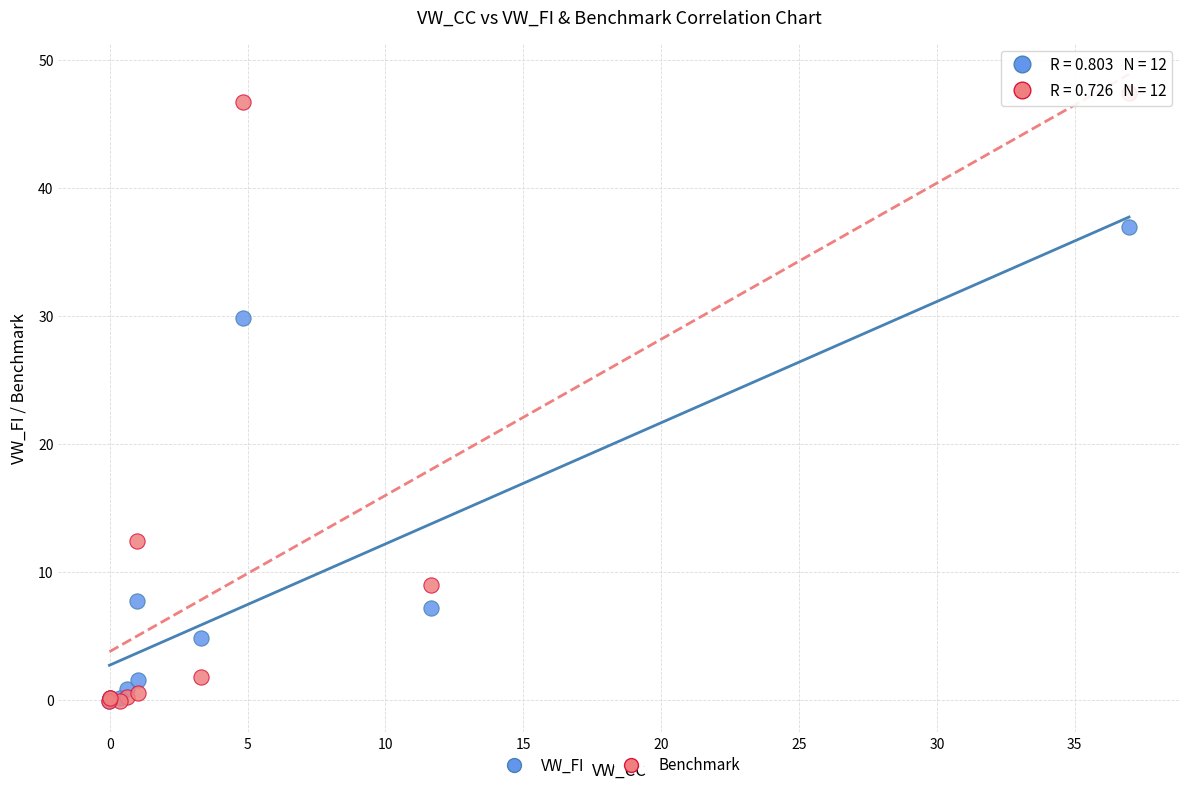

Across all series, what Y value is closest to 23?

29.8